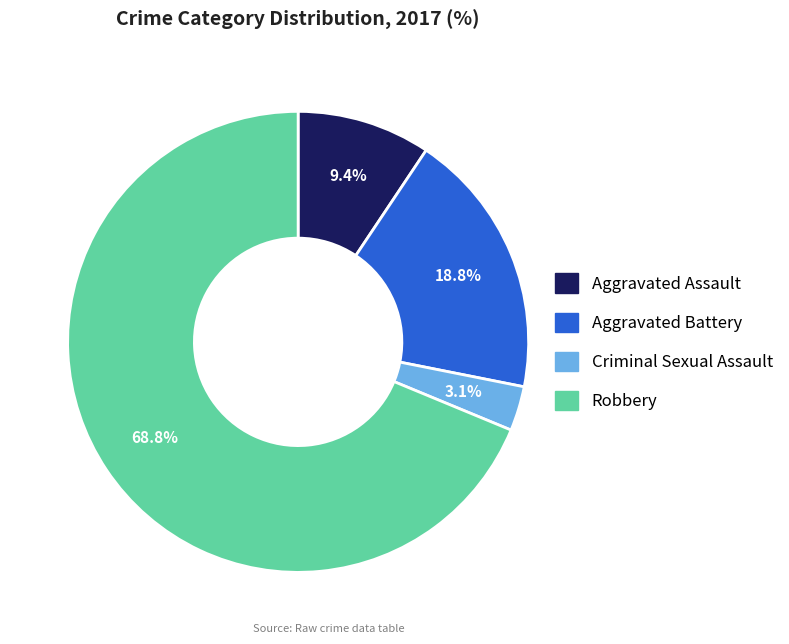

How many slices are in this pie chart?

4